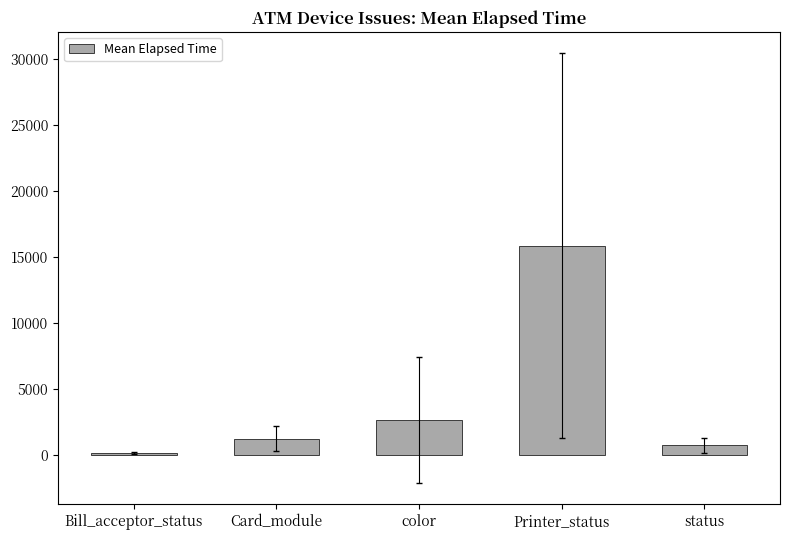

What is the sum of all values?

20533.1